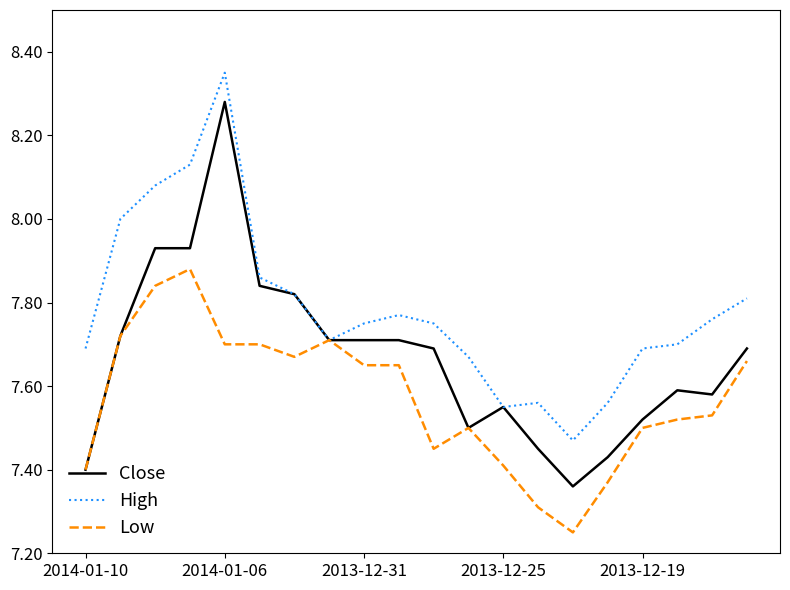

Which series has the largest total across all categories?

High